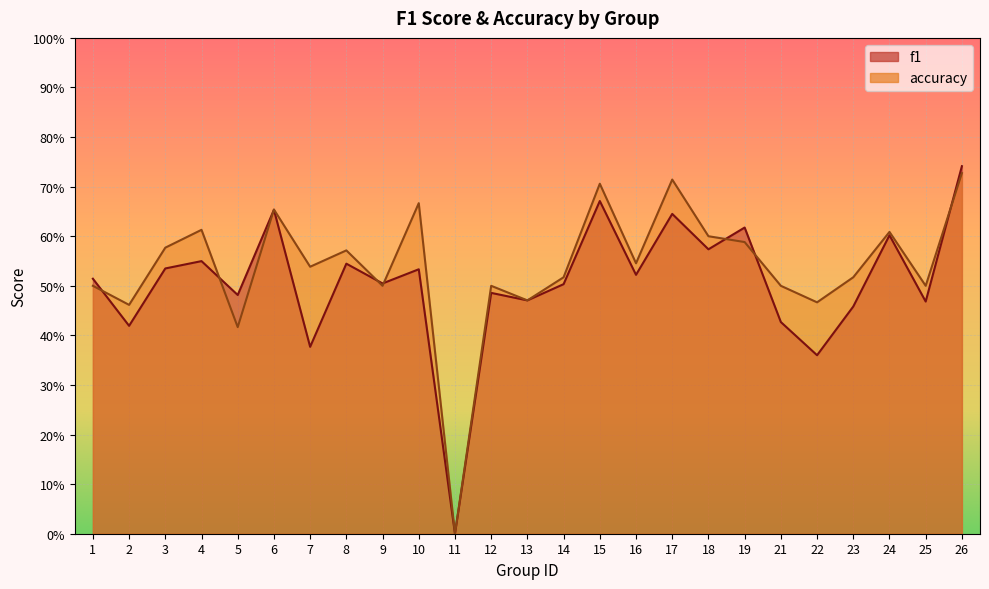

What is the total value across all series at 24?

1.2